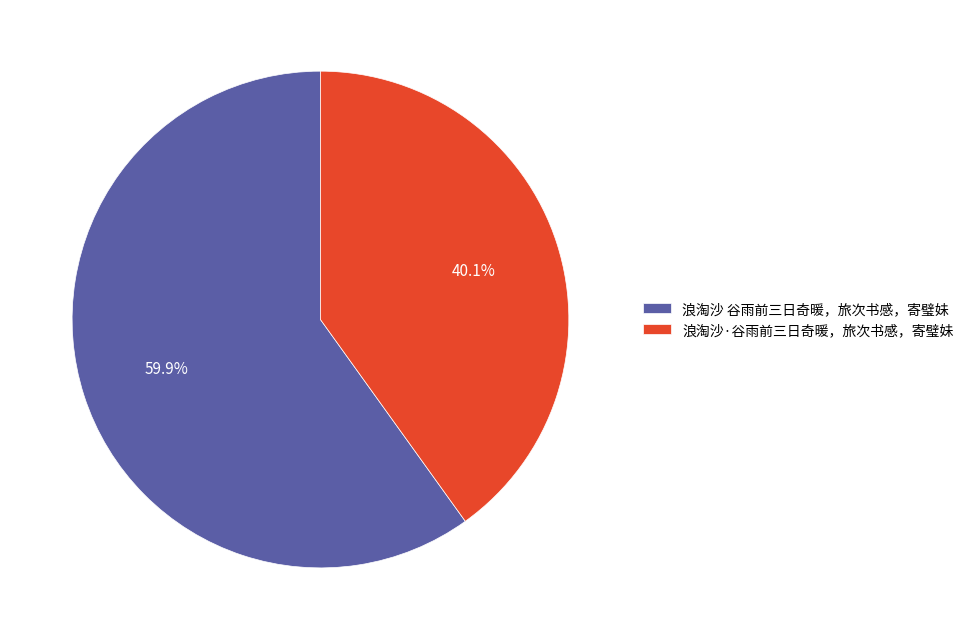

True or false: 浪淘沙·谷雨前三日奇暖，旅次书感，寄璧妹 accounts for 51% of the total.

False